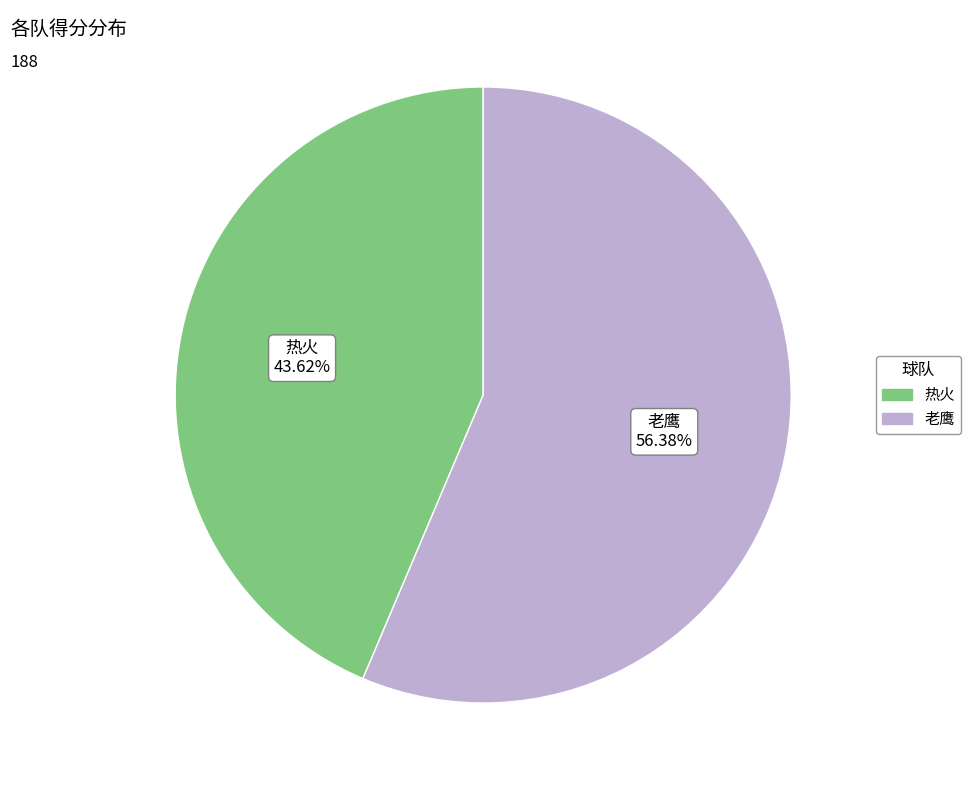

To the nearest percent, what is the average slice percentage?

50%